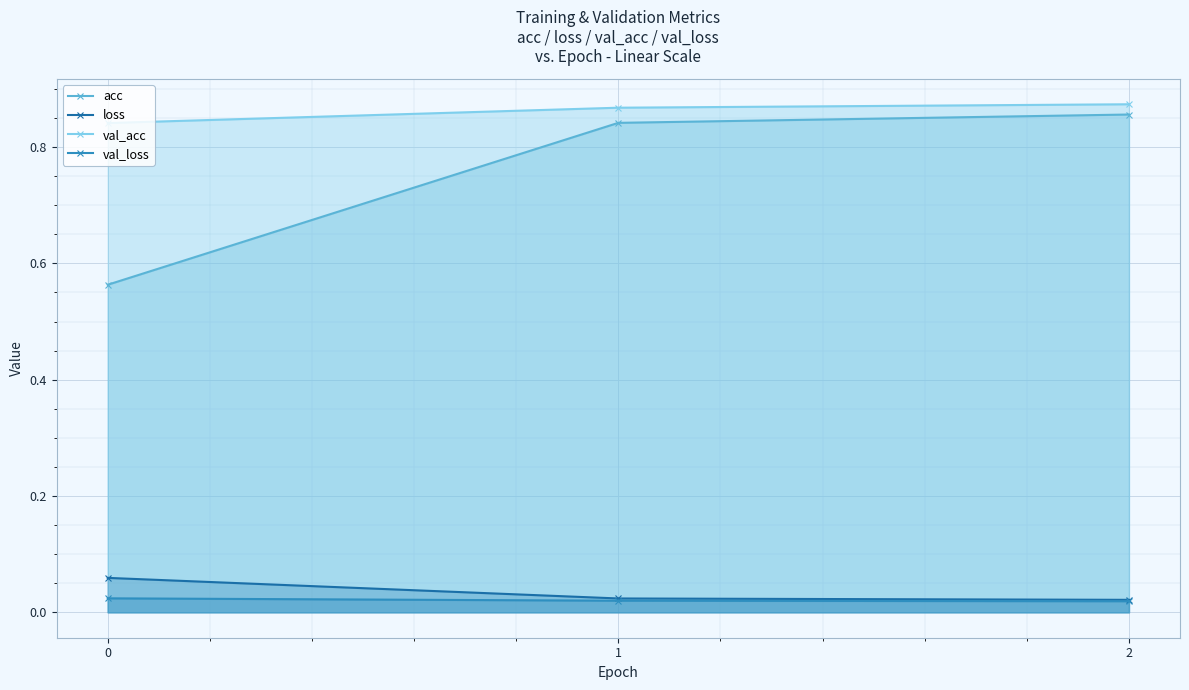

True or false: val_acc has a value of 0.9 at 2.

True